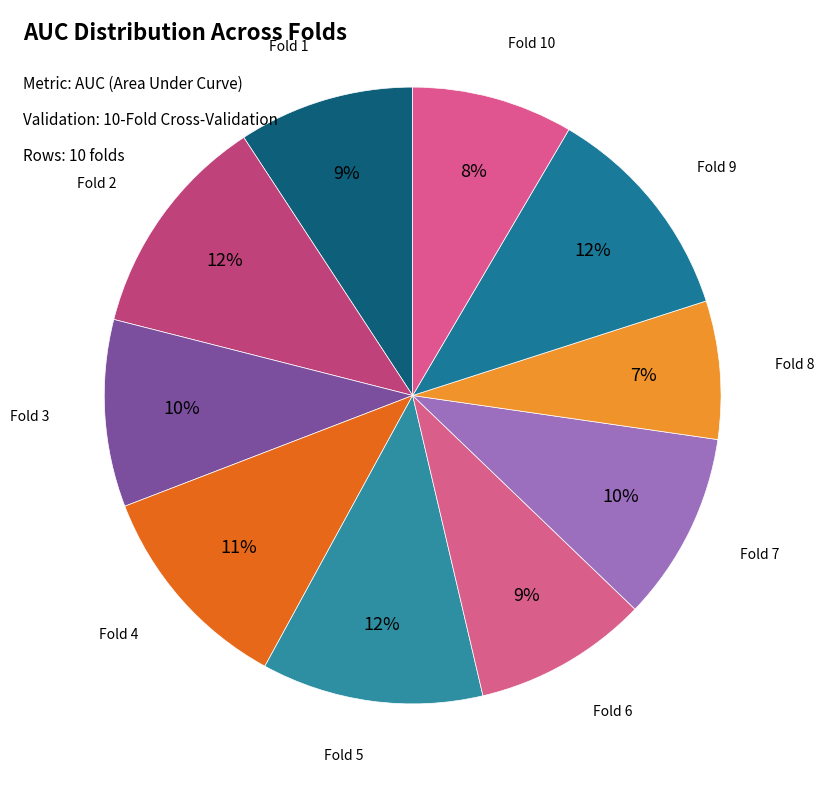

Rank the categories by value from lowest to highest.

Fold 8, Fold 10, Fold 6, Fold 1, Fold 3, Fold 7, Fold 4, Fold 9, Fold 5, Fold 2